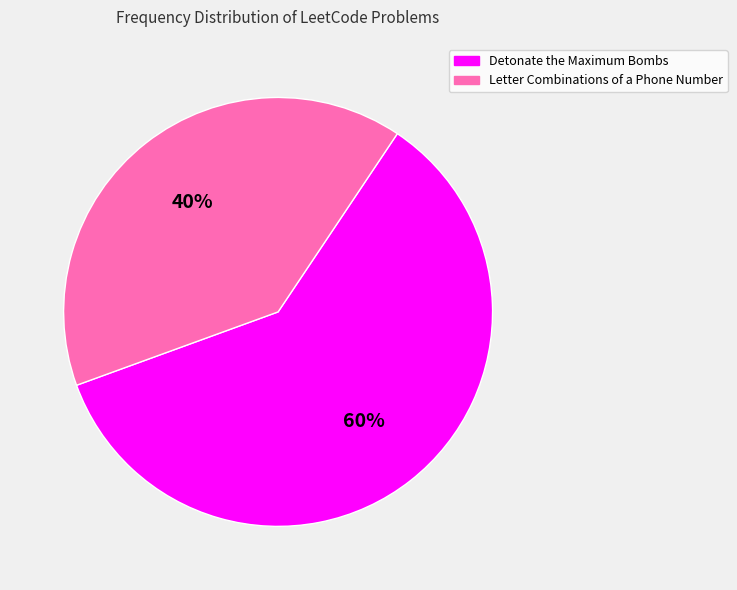

Is there a majority slice in this chart?

Yes